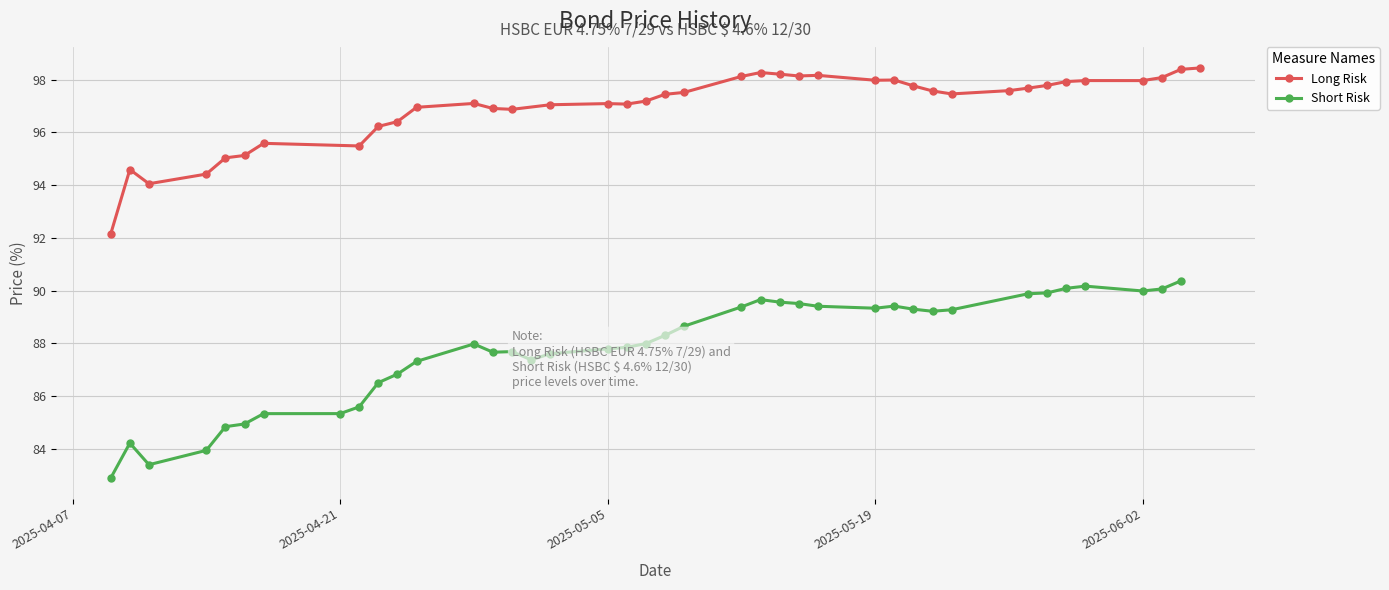

What is the value of the Short Risk point at the 26th from the left?

89.5